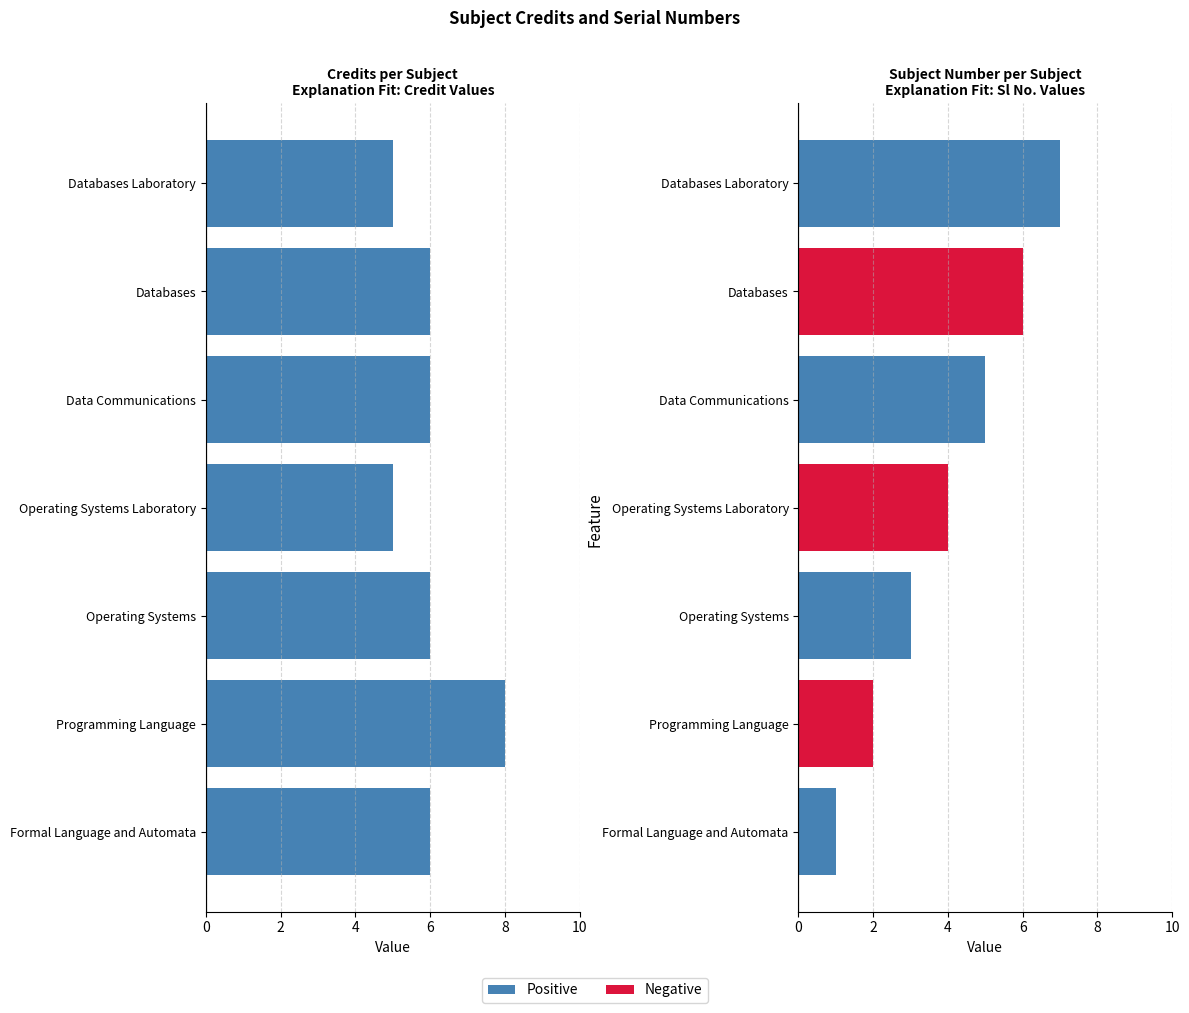

How many bars are there in total?

14